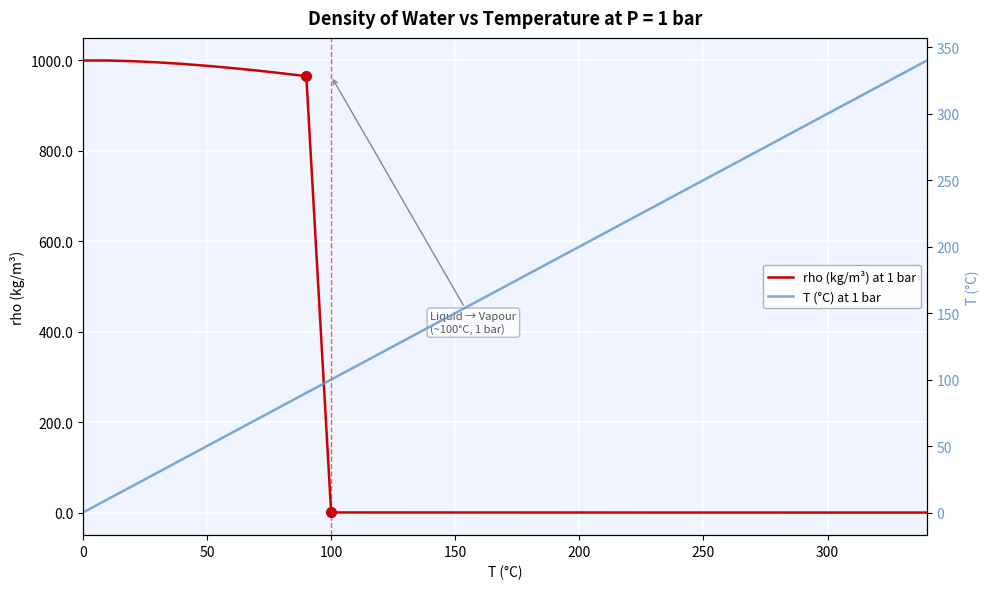

What are all the series names shown in the legend?

rho (kg/m³) at 1 bar, T (°C) at 1 bar